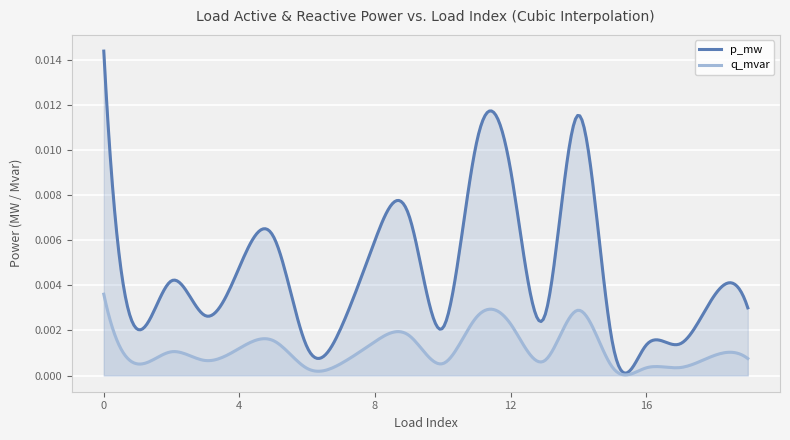

Does the chart display data point markers on the line(s)?

No